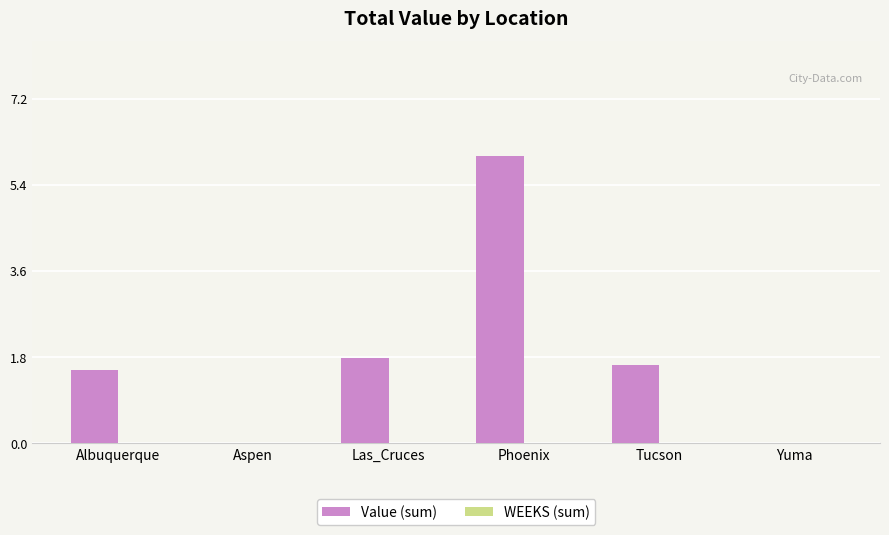

At which category does the chart reach its peak across all series?

Phoenix